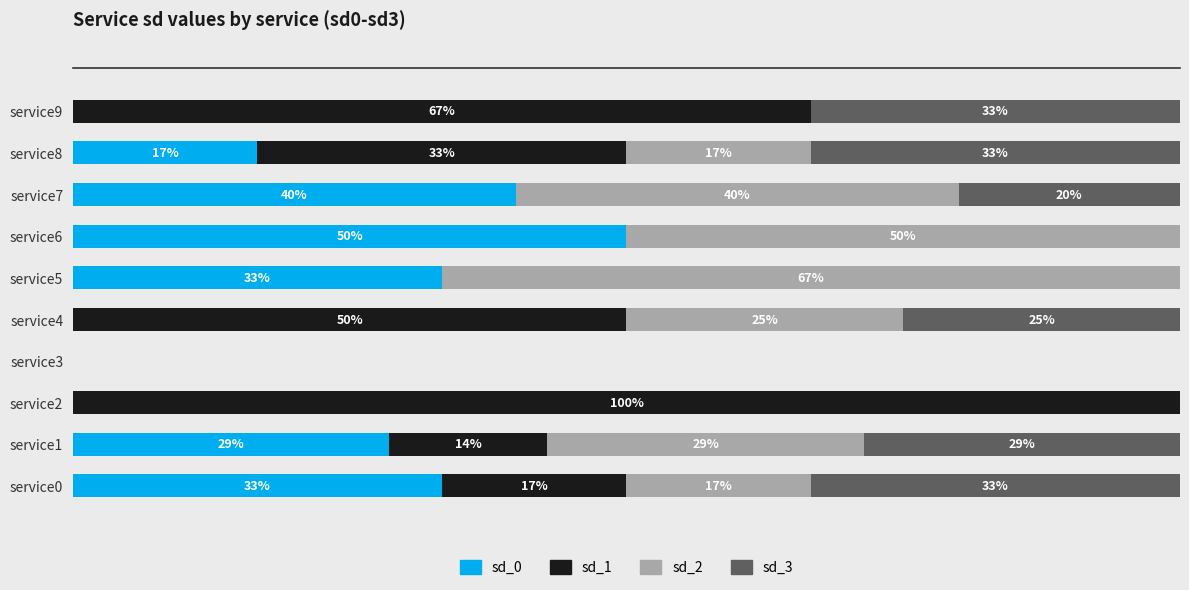

What are all the series names shown in the legend?

sd_0, sd_1, sd_2, sd_3